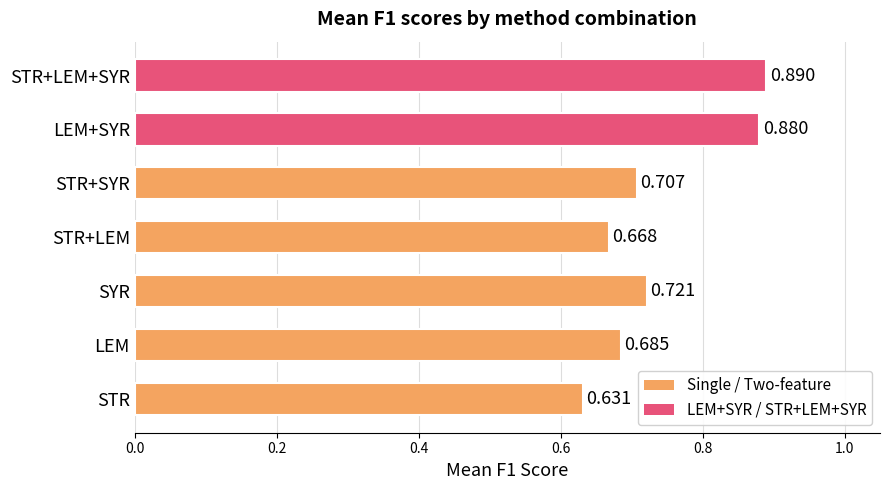

Between STR and STR+LEM, which is larger?

STR+LEM